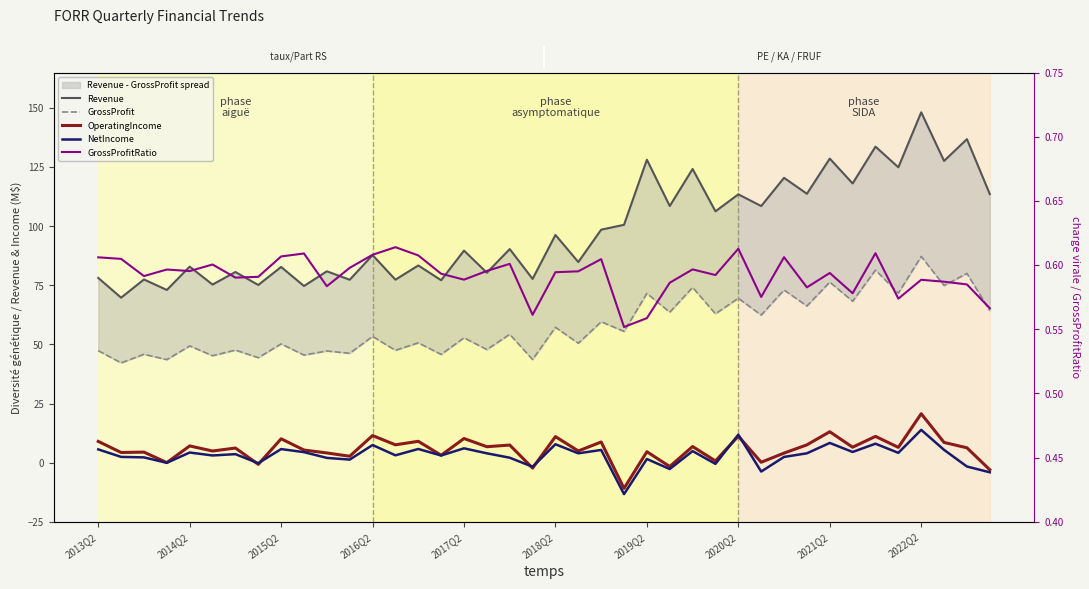

Read the NetIncome value at 2013Q2.

5.6